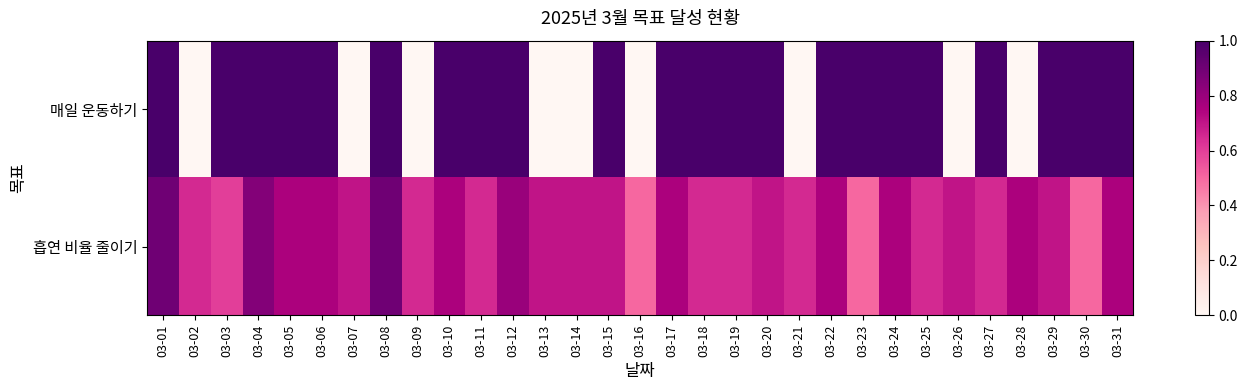

Reading left to right, what are all the values shown in this chart?

매일 운동하기: 03-01=1.0	03-02=0.0	03-03=1.0	03-04=1.0	03-05=1.0	03-06=1.0	03-07=0.0	03-08=1.0	03-09=0.0	03-10=1.0	03-11=1.0	03-12=1.0	03-13=0.0	03-14=0.0	03-15=1.0	03-16=0.0	03-17=1.0	03-18=1.0	03-19=1.0	03-20=1.0	03-21=0.0	03-22=1.0	03-23=1.0	03-24=1.0	03-25=1.0	03-26=0.0	03-27=1.0	03-28=0.0	03-29=1.0	03-30=1.0	03-31=1.0
흡연 비율 줄이기: 03-01=0.9	03-02=0.7	03-03=0.6	03-04=0.8	03-05=0.8	03-06=0.8	03-07=0.7	03-08=0.9	03-09=0.7	03-10=0.8	03-11=0.7	03-12=0.8	03-13=0.7	03-14=0.7	03-15=0.7	03-16=0.5	03-17=0.8	03-18=0.7	03-19=0.7	03-20=0.7	03-21=0.7	03-22=0.8	03-23=0.5	03-24=0.8	03-25=0.7	03-26=0.7	03-27=0.7	03-28=0.8	03-29=0.7	03-30=0.5	03-31=0.8